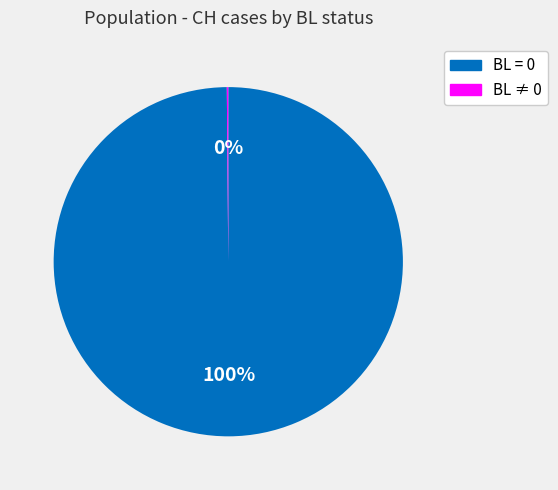

Is there any slice that represents more than half of the pie?

Yes